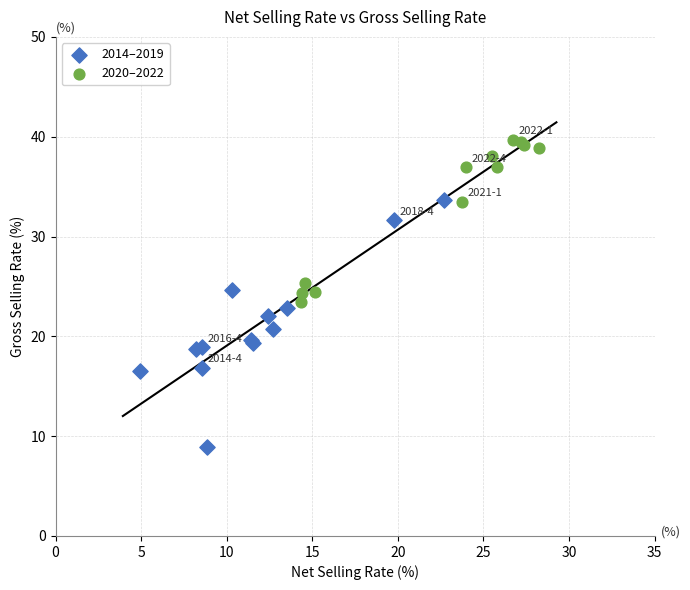

Which series contains the highest Y value?

2020–2022